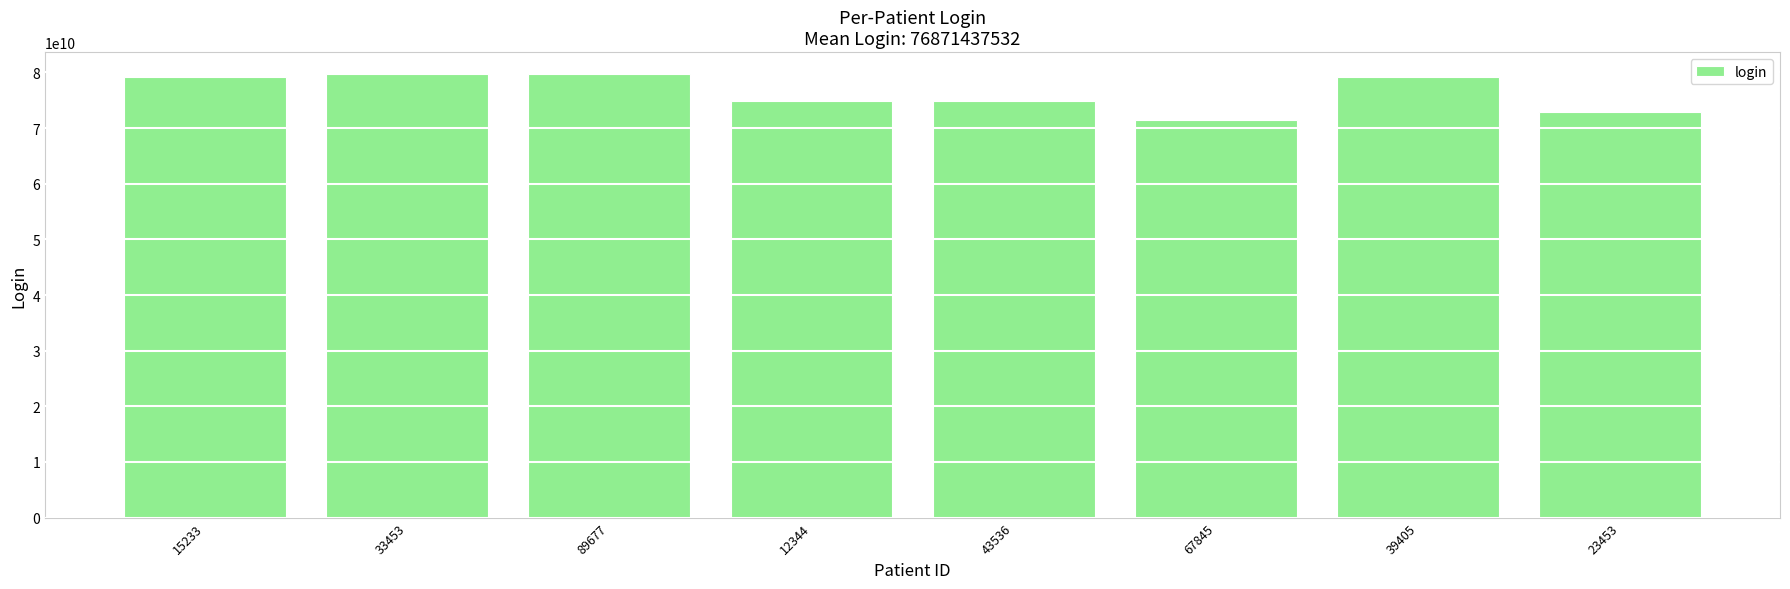

What is the greatest value displayed?

79670647468